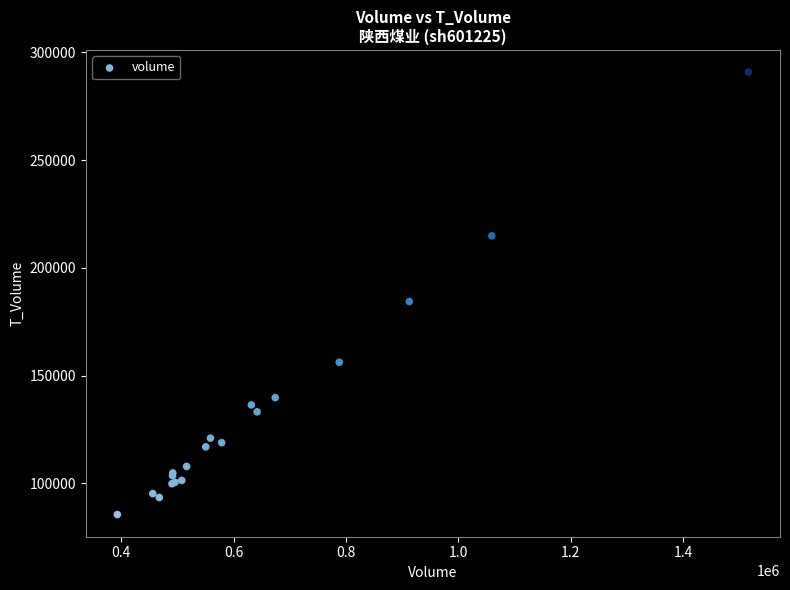

What Y value in the scatter plot is closest to 188139?

184377